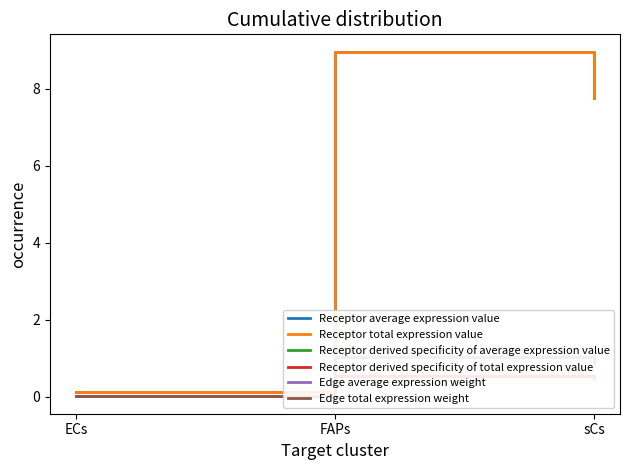

What is the sum of all Edge total expression weight values?

1.9